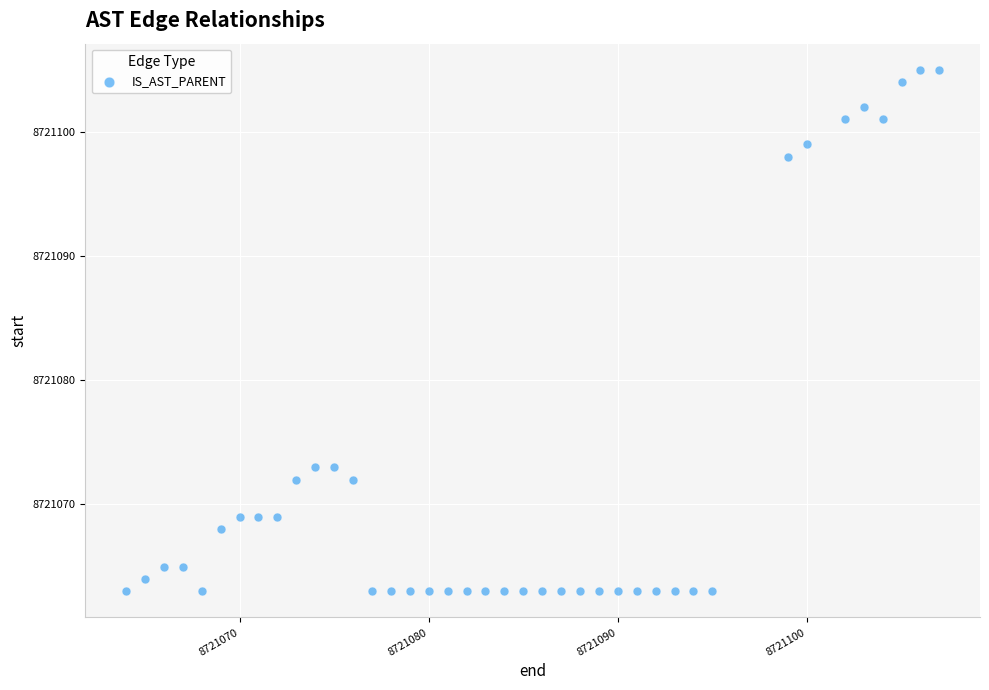

What is the range of Y values (max minus min)?

42